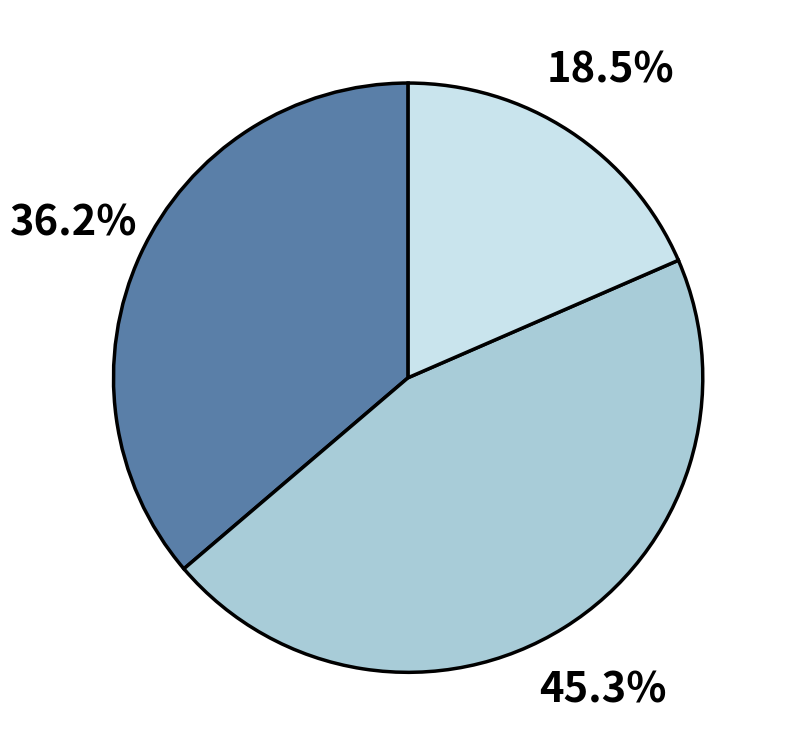

Does any single category account for the majority?

No